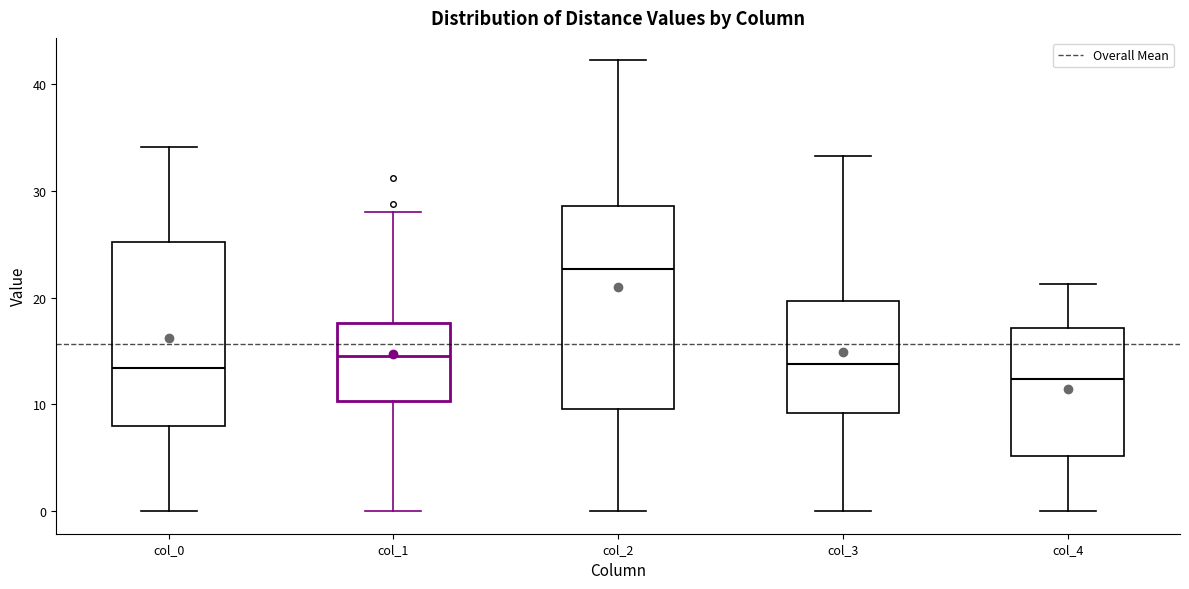

Which box is the tallest, from its lower edge to its upper edge?

col_2